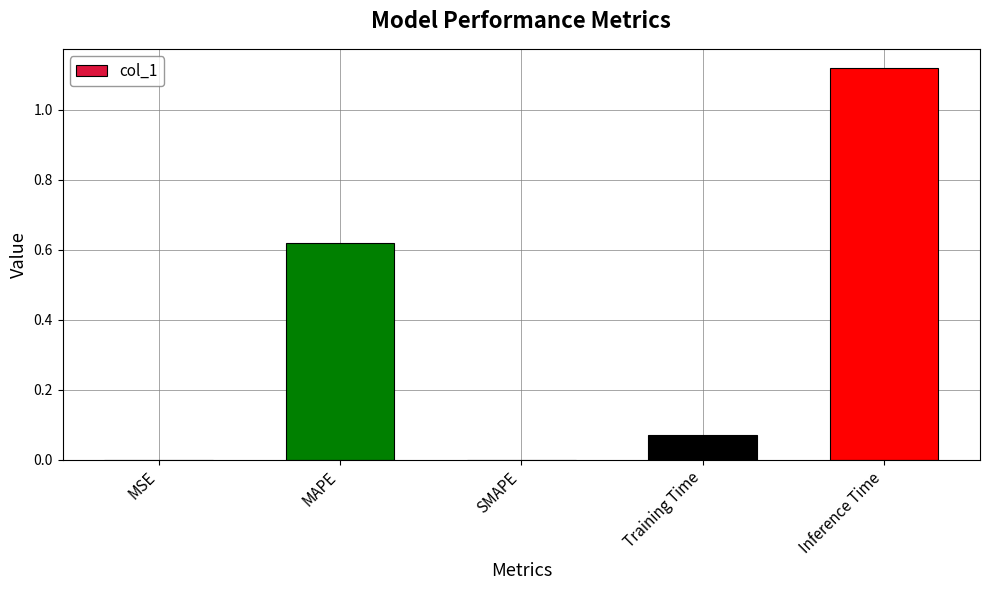

The chart shows a value of 0.2 at MAPE. True or false?

False